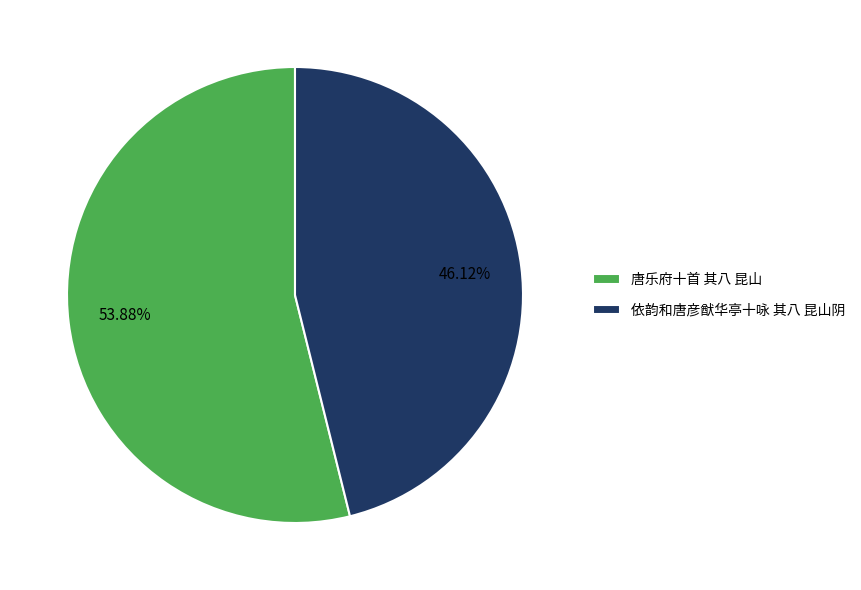

To the nearest percent, what is the difference between the 依韵和唐彦猷华亭十咏 其八 昆山阴 and 唐乐府十首 其八 昆山 slice percentages?

8%